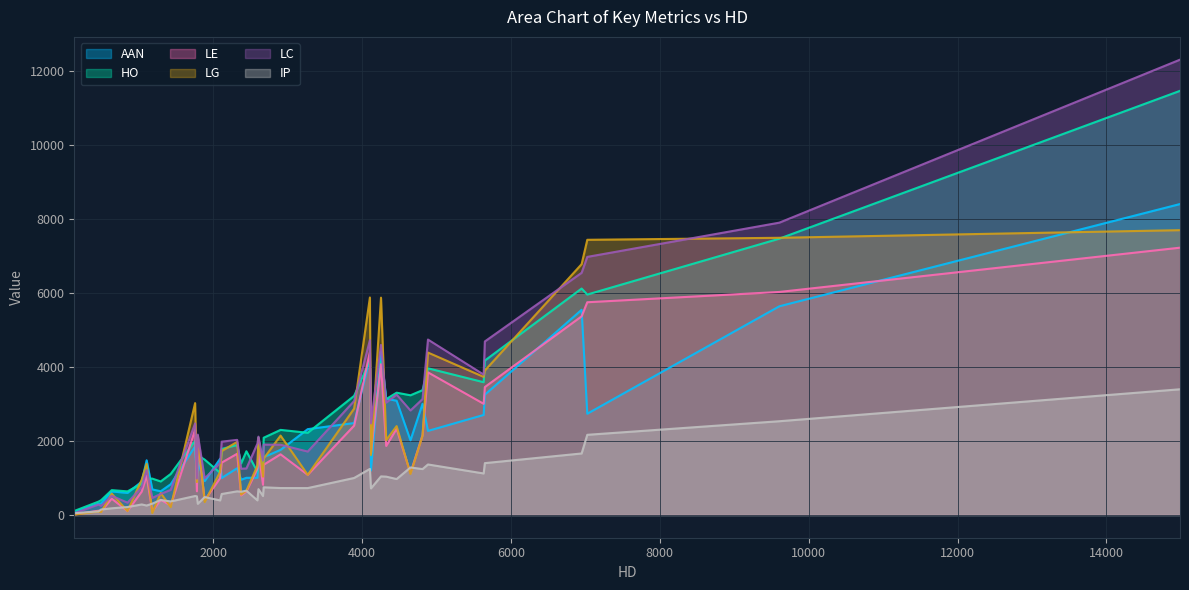

Which series ends up on top after the final intersection of LG and LE?

LG